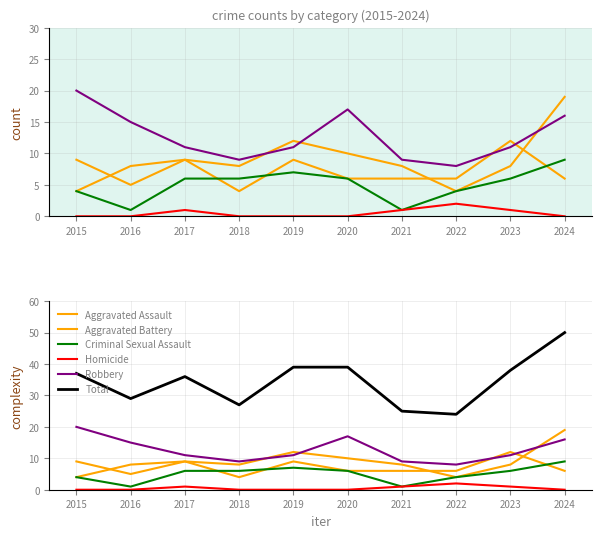

Does the chart have visible grid lines?

Yes